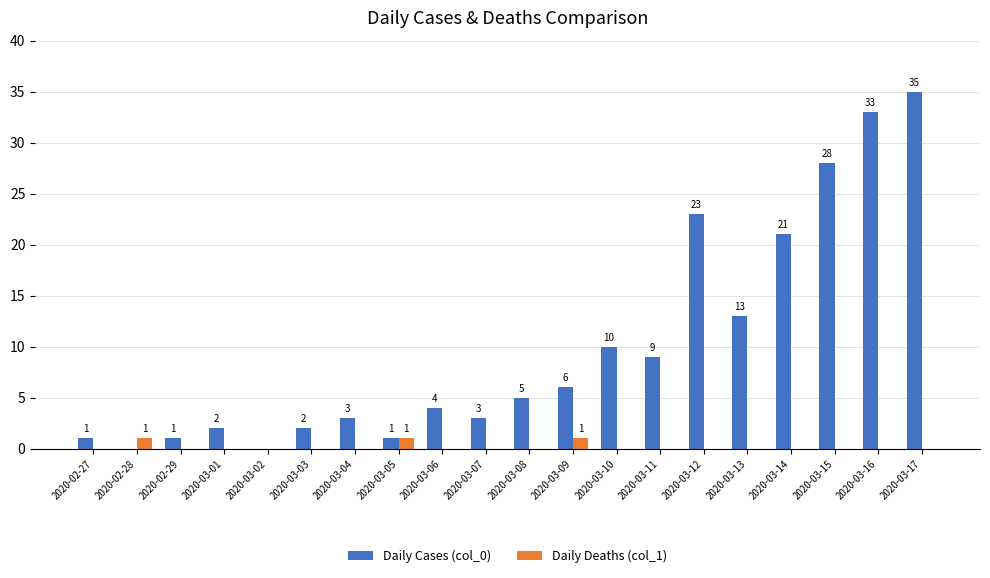

The value of Daily Cases (col_0) at 2020-03-05 is 1. True or false?

True